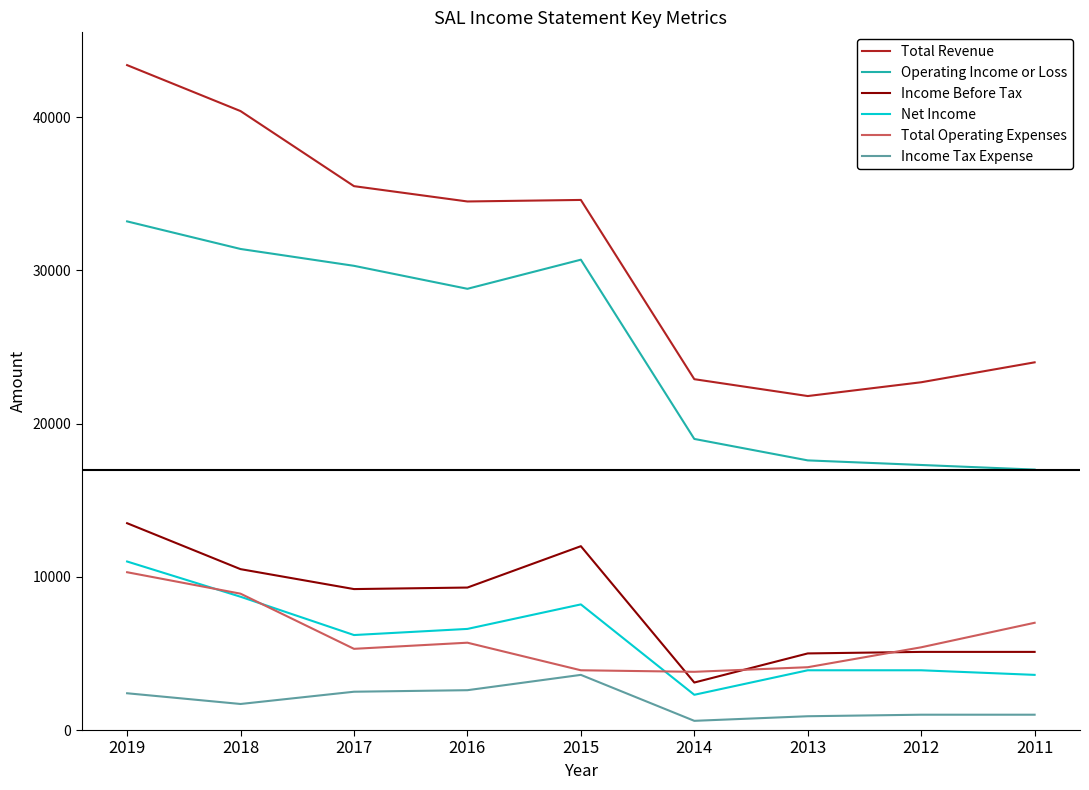

What is the greatest value displayed?

43400